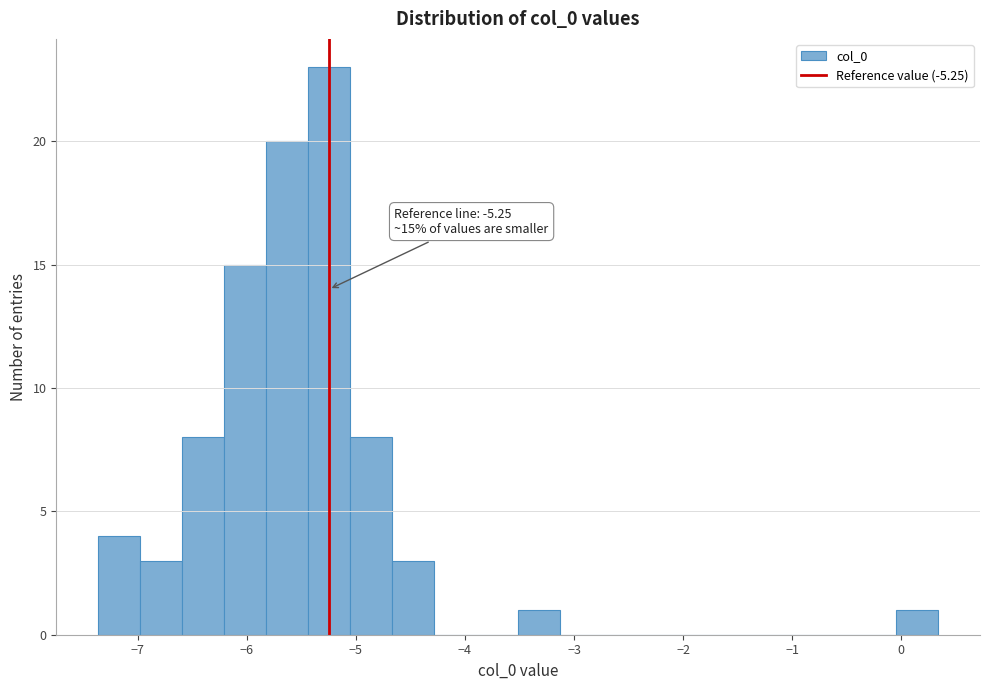

Read against the x-axis, roughly where is the centre of the tallest bar?

-5.2